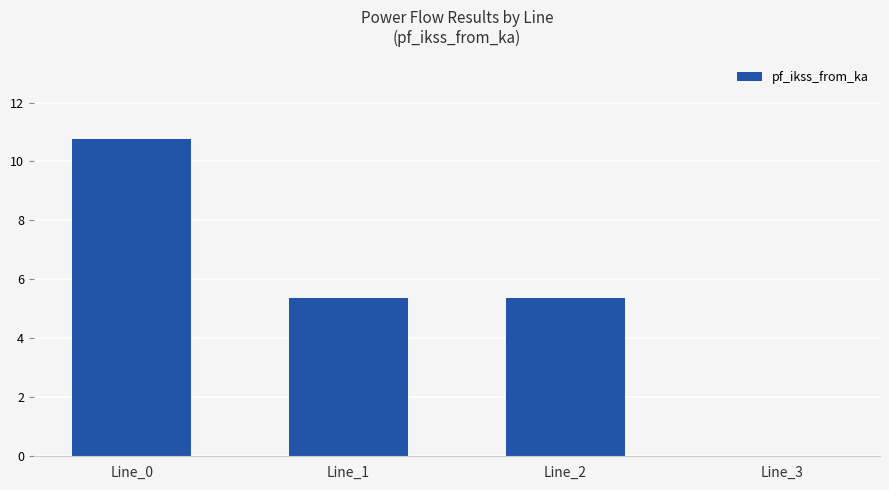

Are the bars horizontal?

No